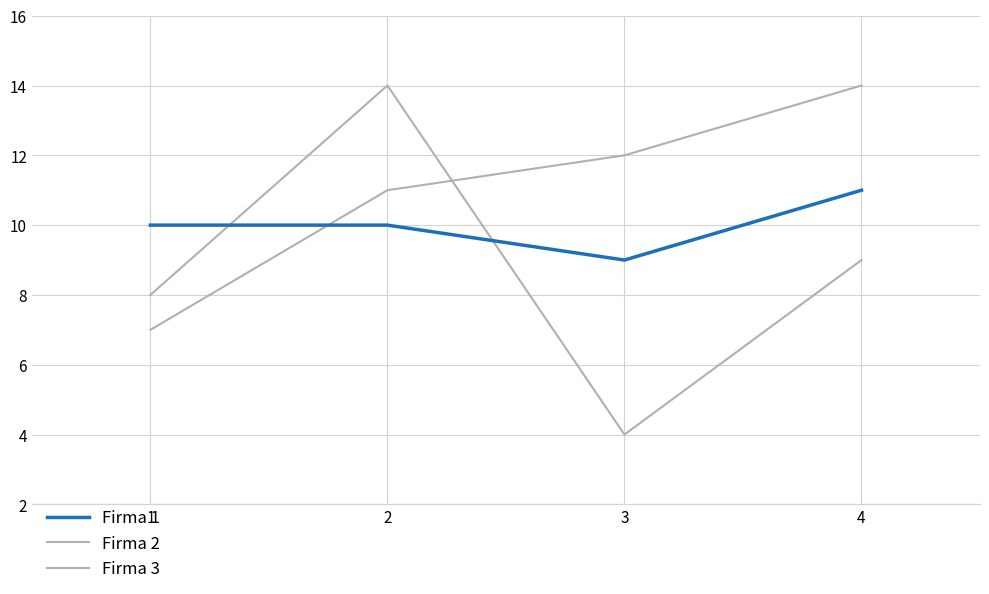

At how many categories does at least one series exceed 12?

2